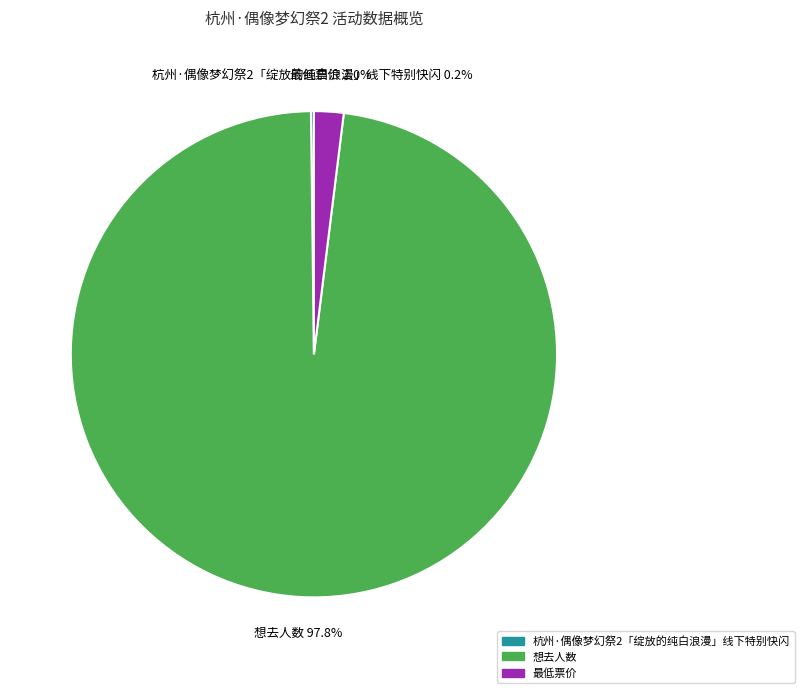

Does 想去人数 account for over 50% of the chart?

Yes